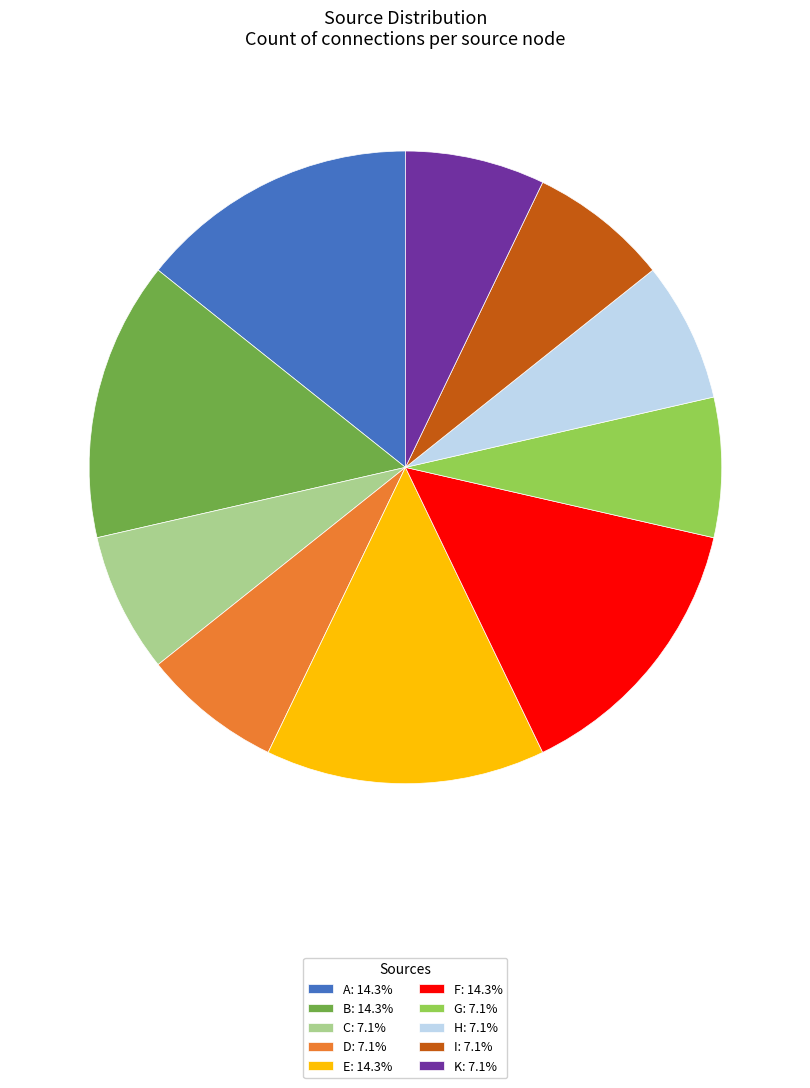

Do I and A together represent more than half of the pie?

No